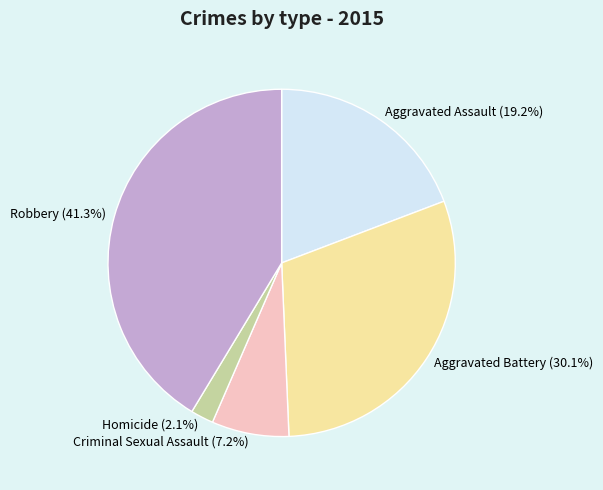

How many segments does this pie chart have?

5